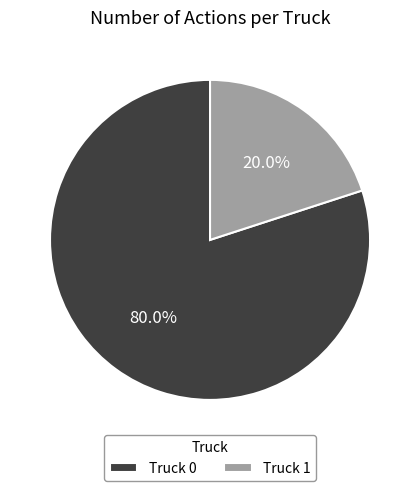

Is it true that Truck 1 is 26% of the pie?

False